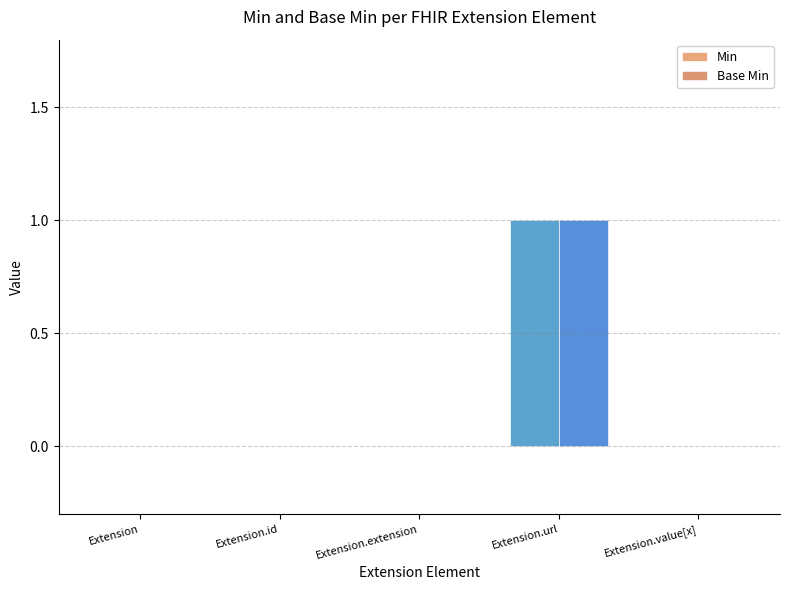

Does the chart contain stacked bars?

No